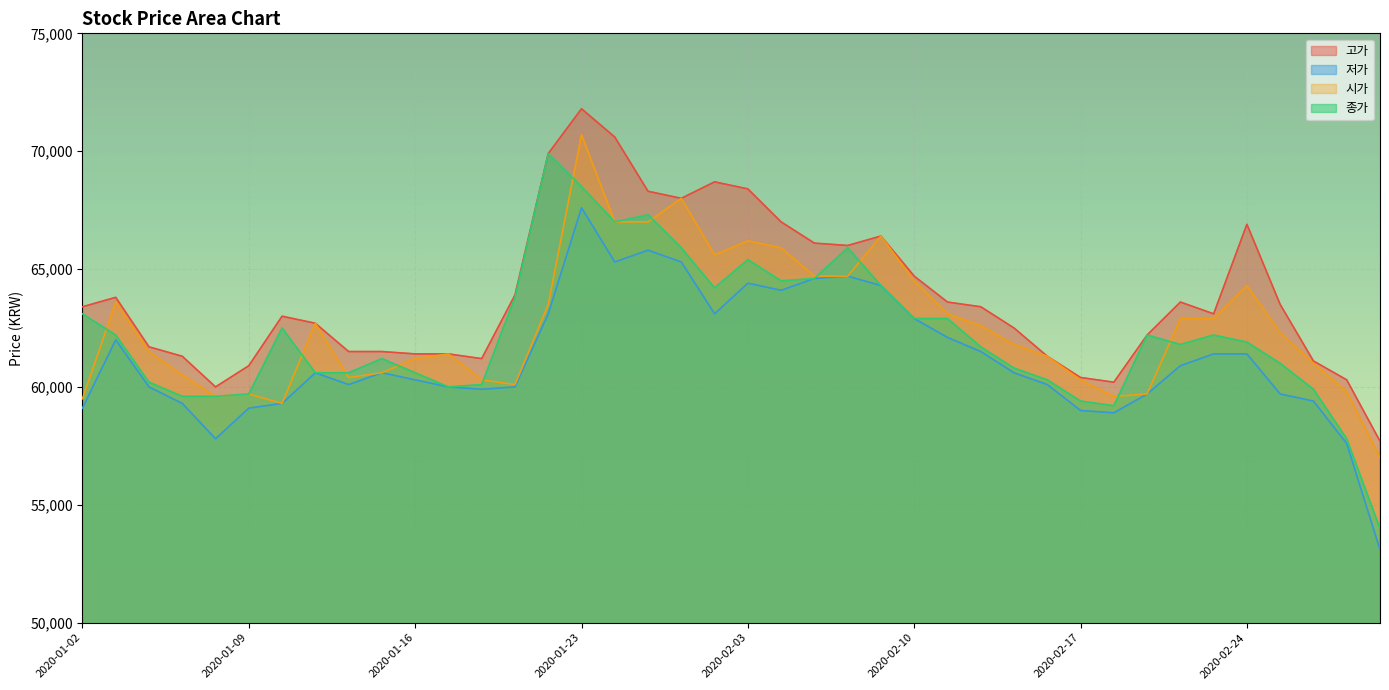

How many categories are shown in the chart?

40